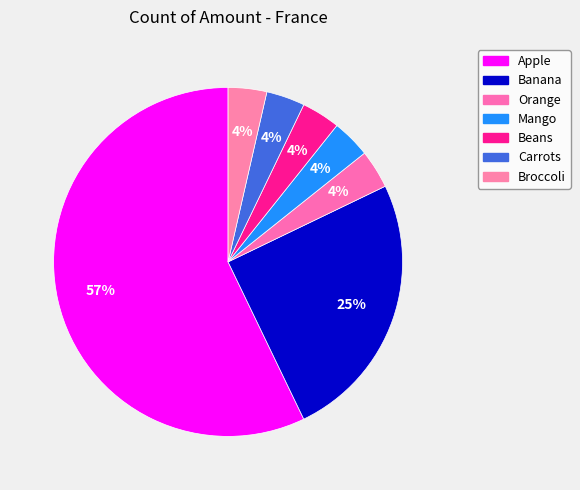

How many segments does this pie chart have?

7